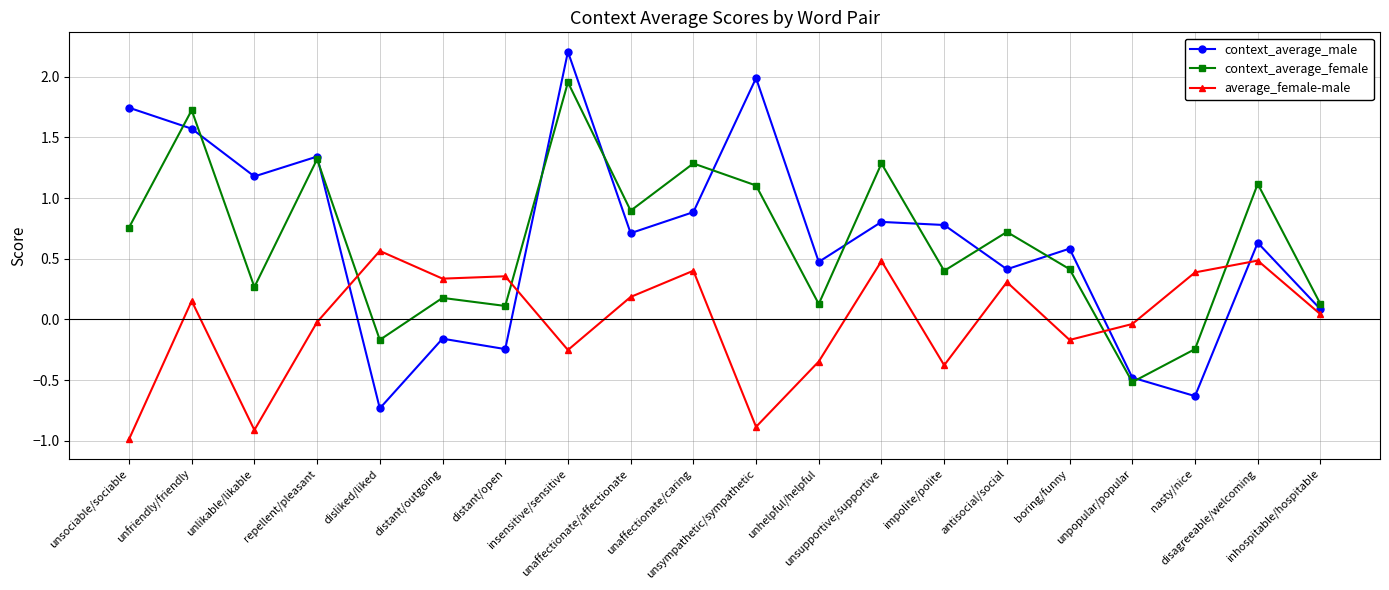

What is the total value across all series at unlikable/likable?

0.5